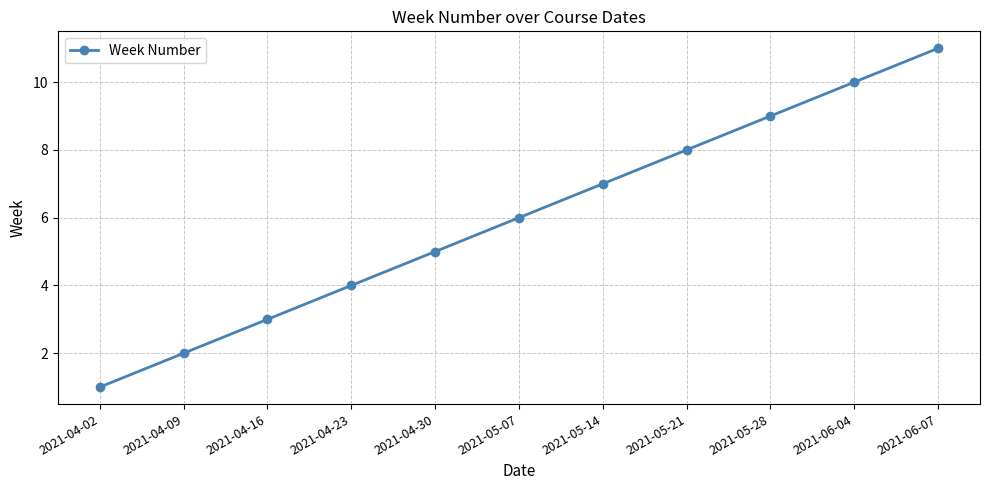

What is the average value?

6